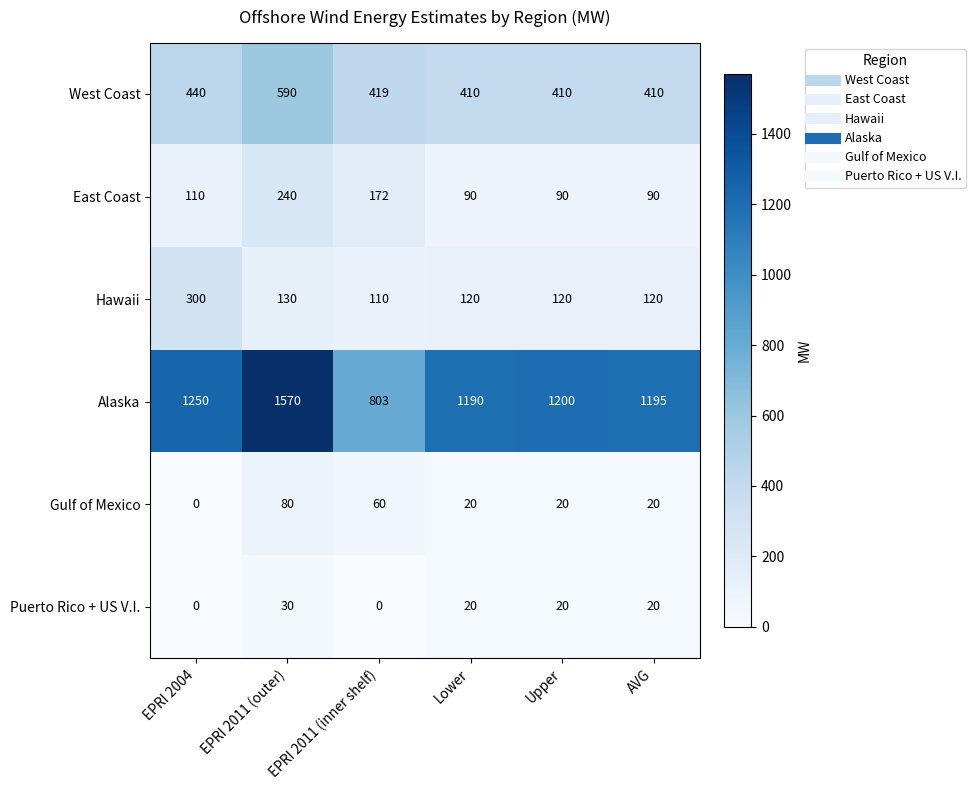

List the series in order of their peak value, highest first.

Alaska, West Coast, Hawaii, East Coast, Gulf of Mexico, Puerto Rico + US V.I.